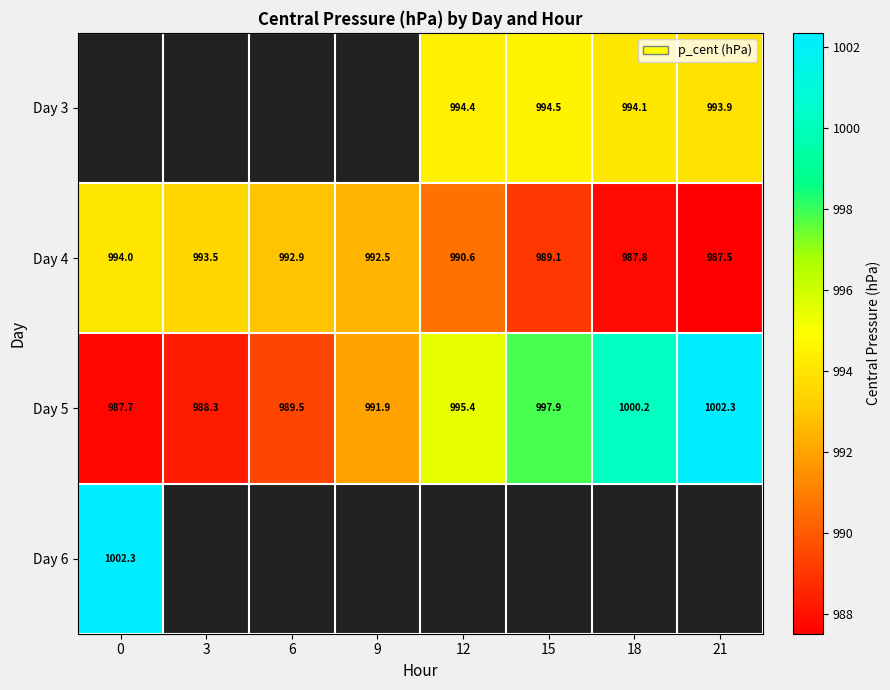

How many data points in Day 4 are less than 992?

4